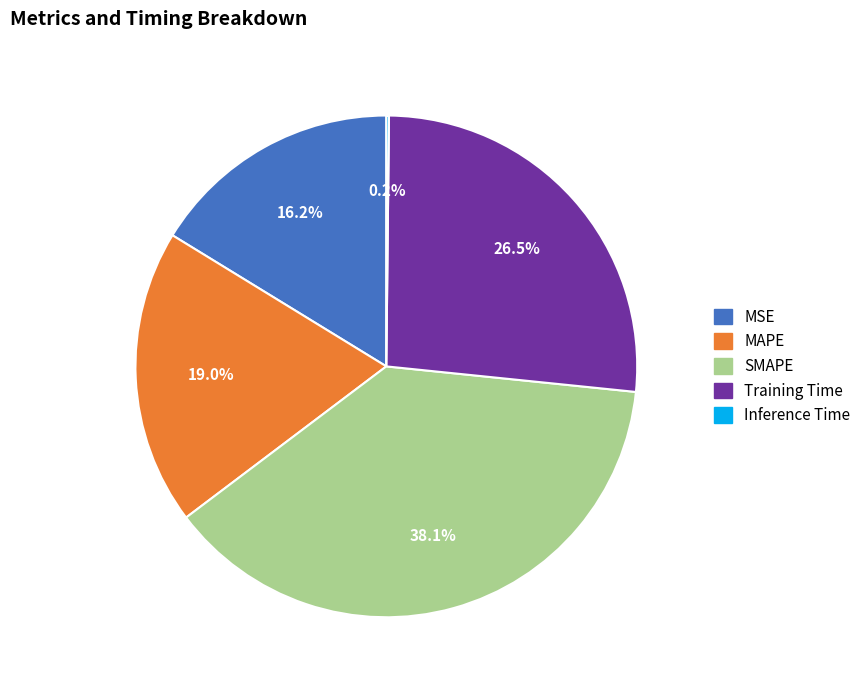

What percentage do MAPE and Training Time together represent?

45.5%